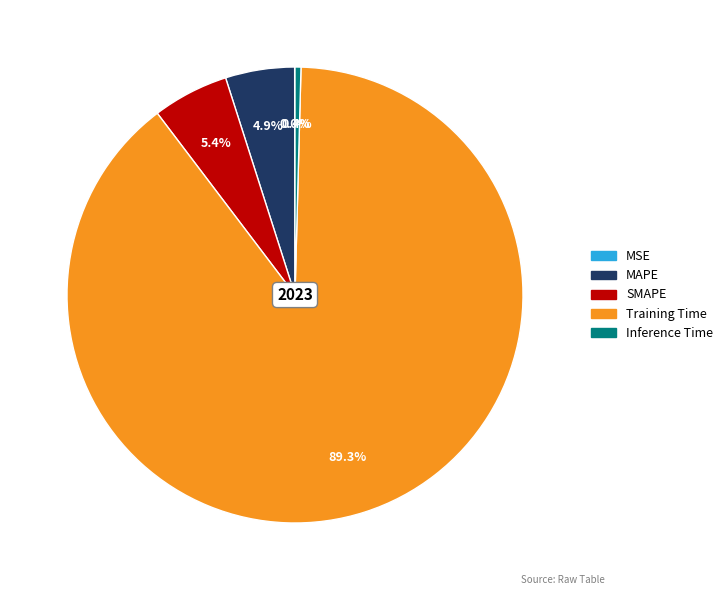

What is the total percentage of SMAPE and Training Time?

94.7%